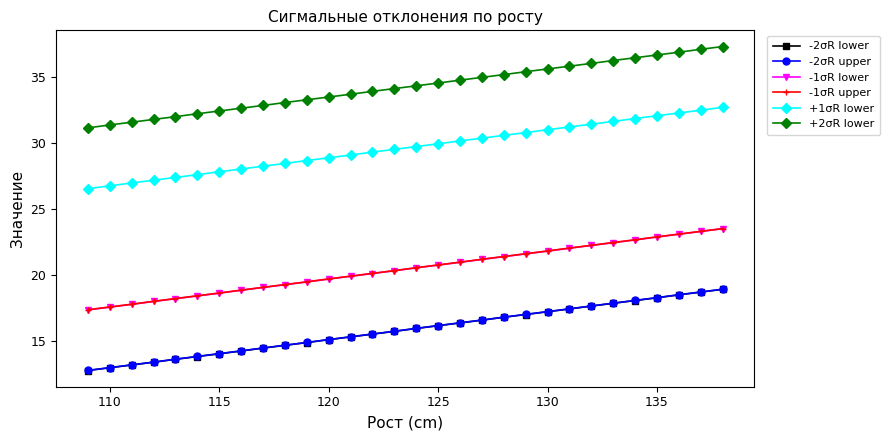

Is this an area chart (filled region under the line)?

No